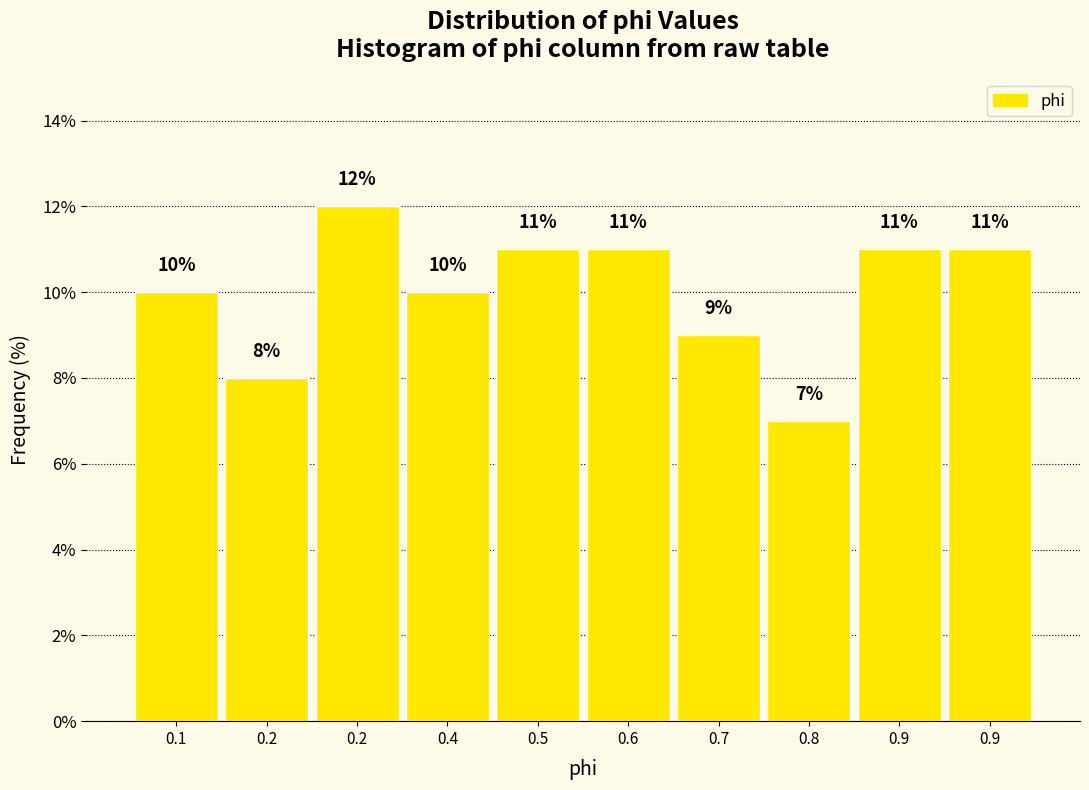

How many categories are shown in the chart?

10